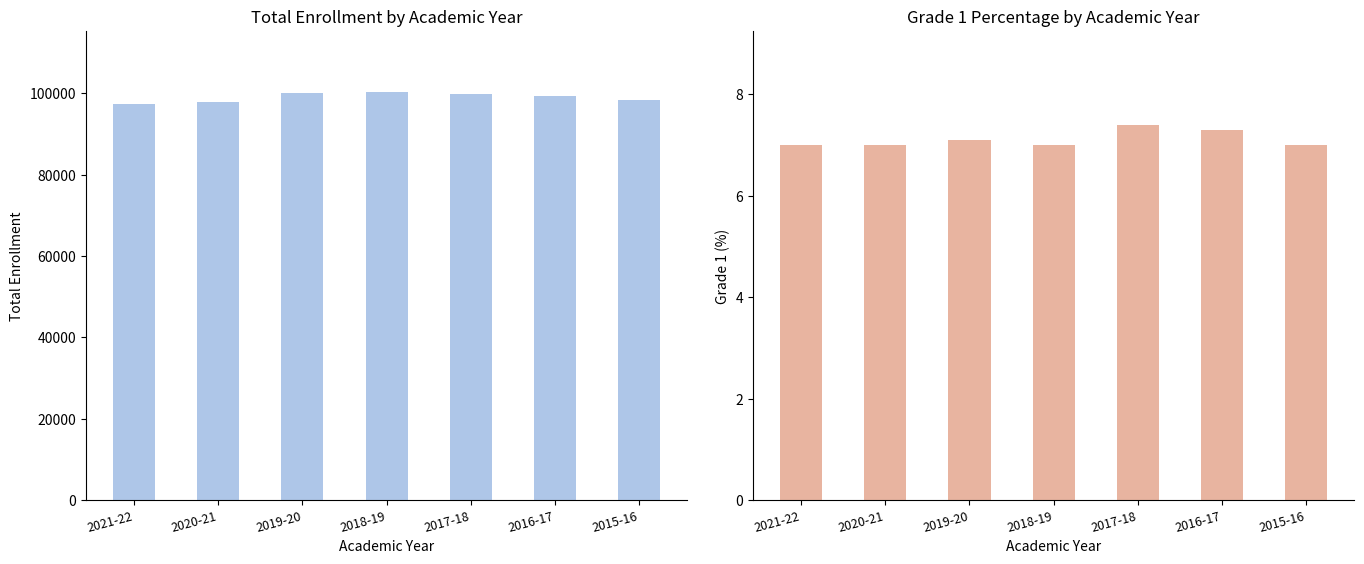

What is the maximum value for Total Enrollment?

100332.0